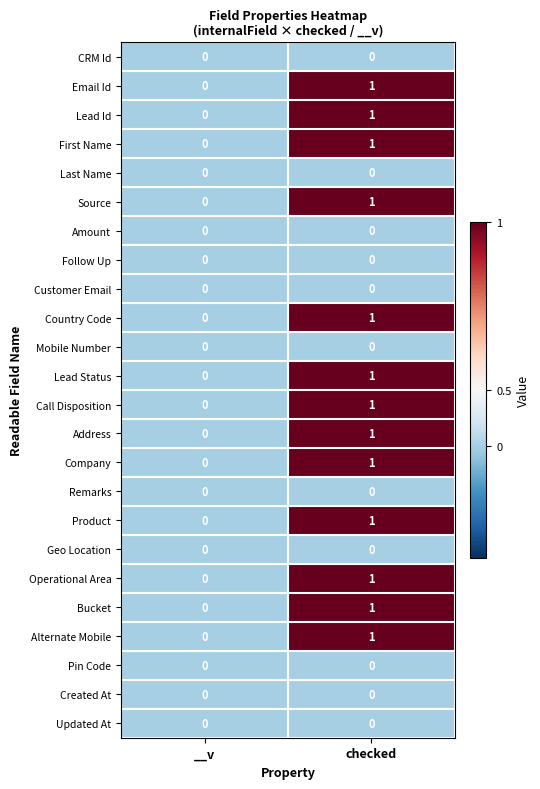

Which category has the highest value across all series?

checked